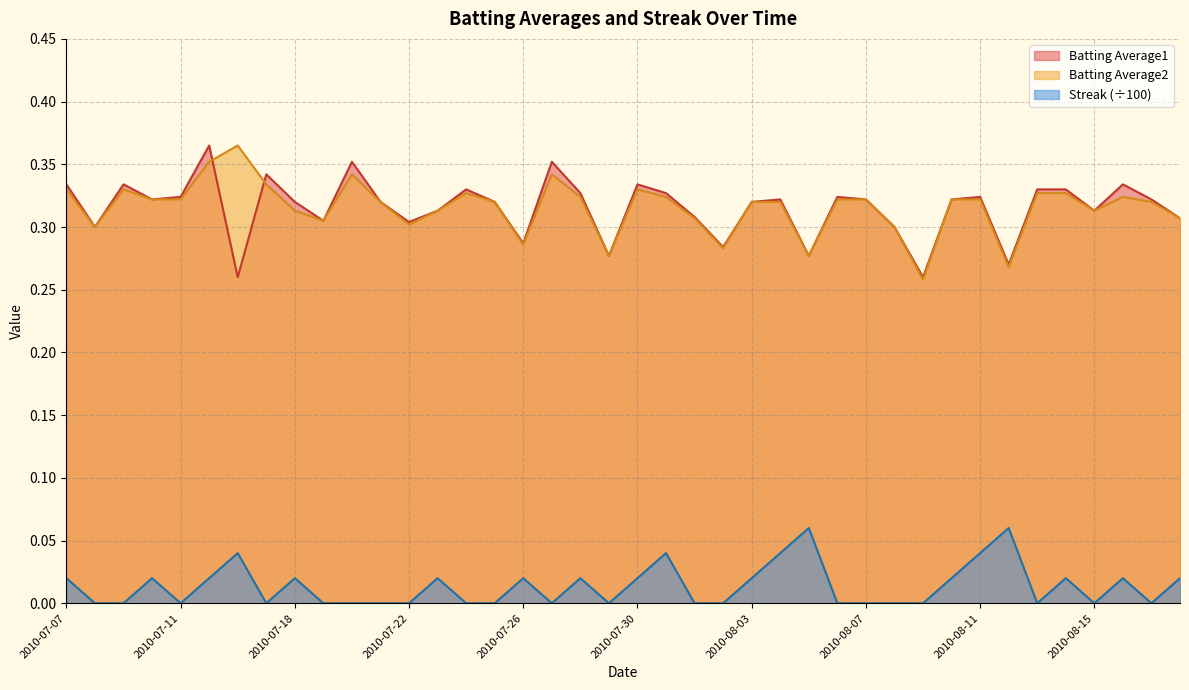

How many interior local valleys does the Streak series have?

7